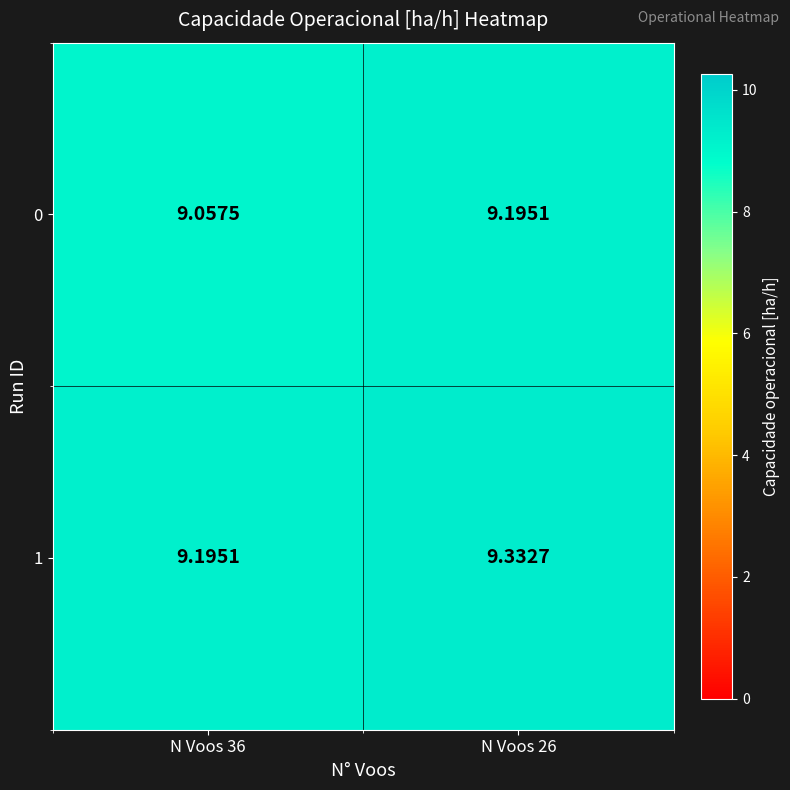

Is the value of 1 at N Voos 26 greater than the value of 0 at N Voos 36?

Yes